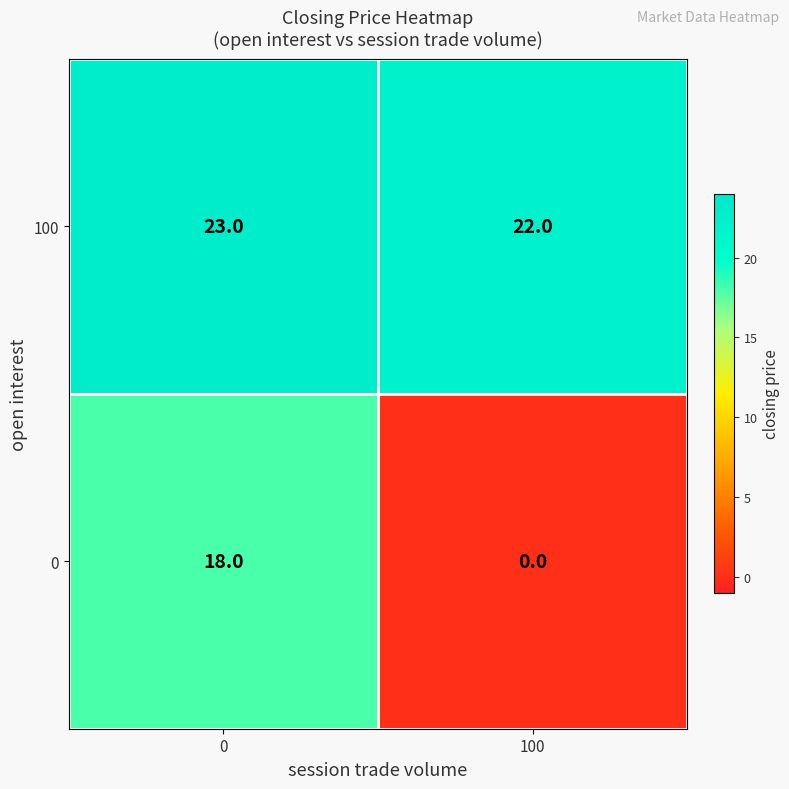

What is the difference between the 0 values at 0 and 100?

18